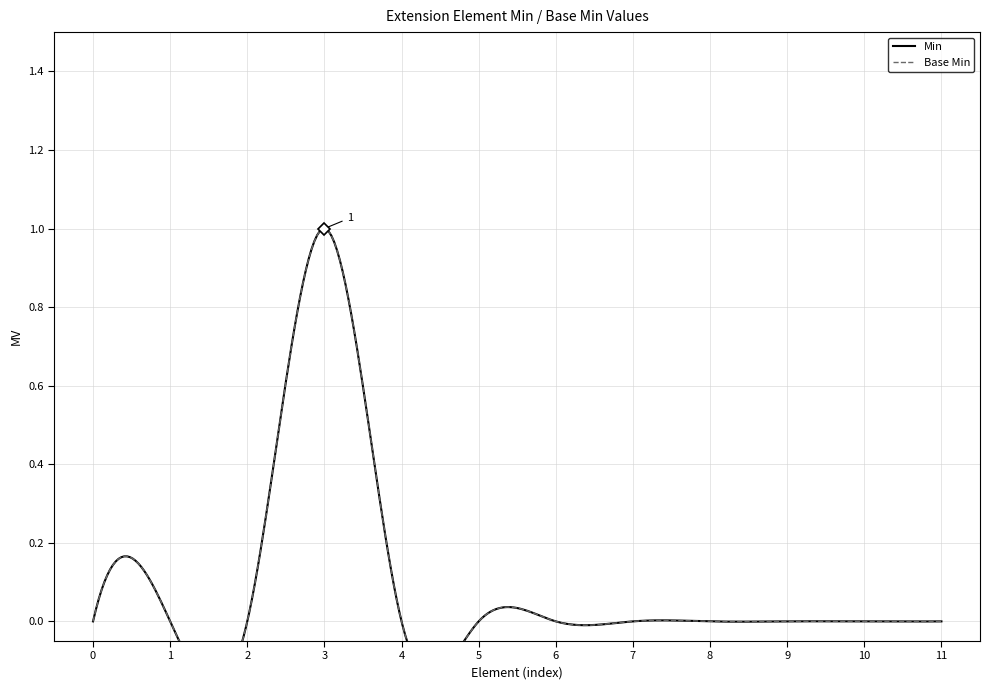

Rank the series at Extension.extension from lowest to highest value.

Min, Base Min